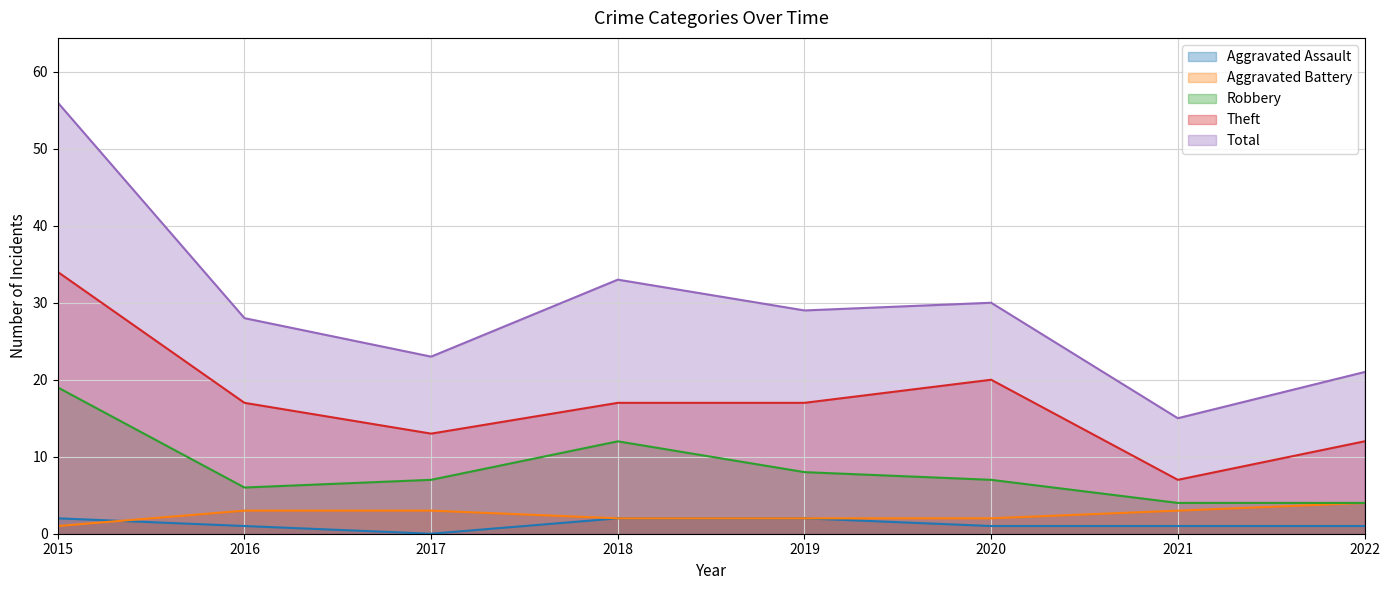

What is the difference between the maximum and second lowest values in the Aggravated Assault series?

1